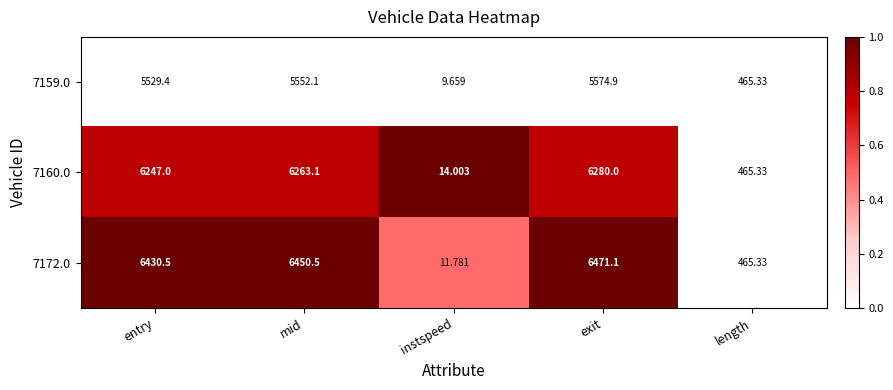

Rank the series by their maximum value, from highest to lowest.

7172.0, 7160.0, 7159.0